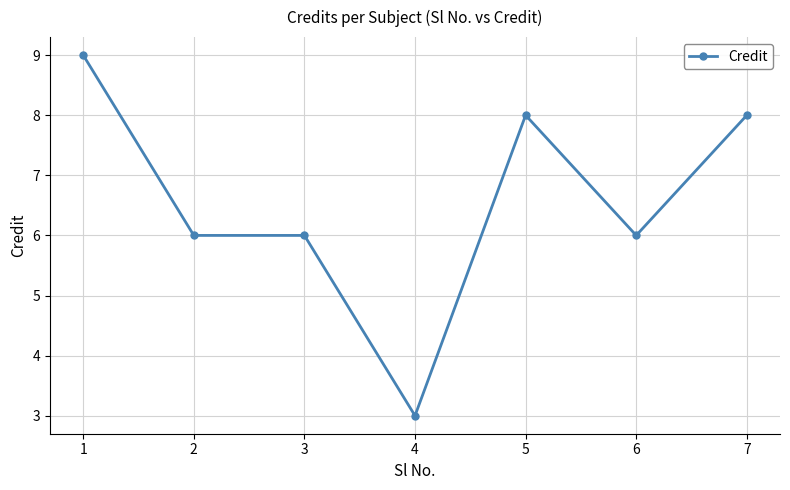

True or false: the data has more than 2 interior local peaks.

False